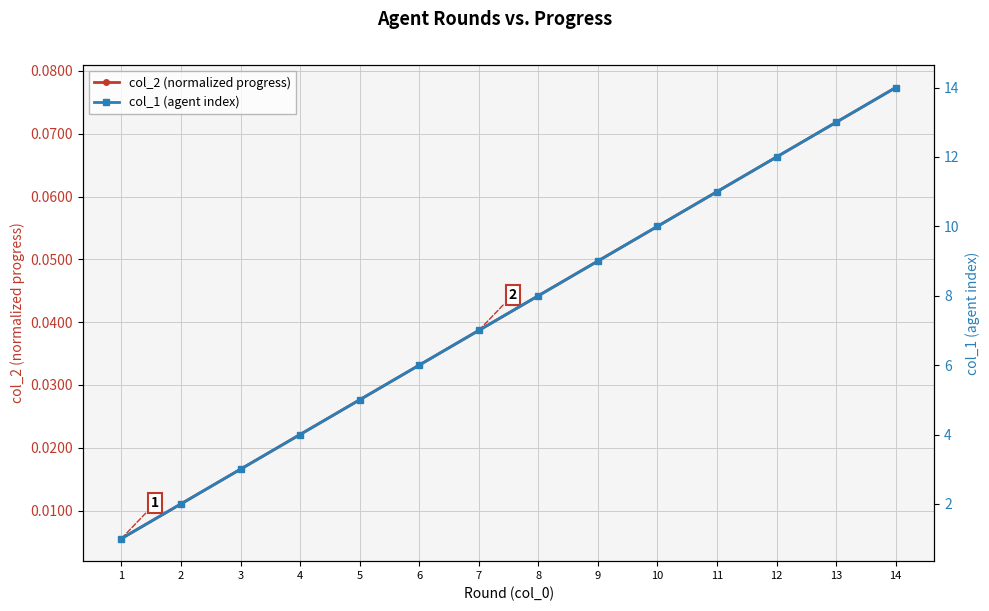

What is the sum of all col_1 (agent index) values?

105.0